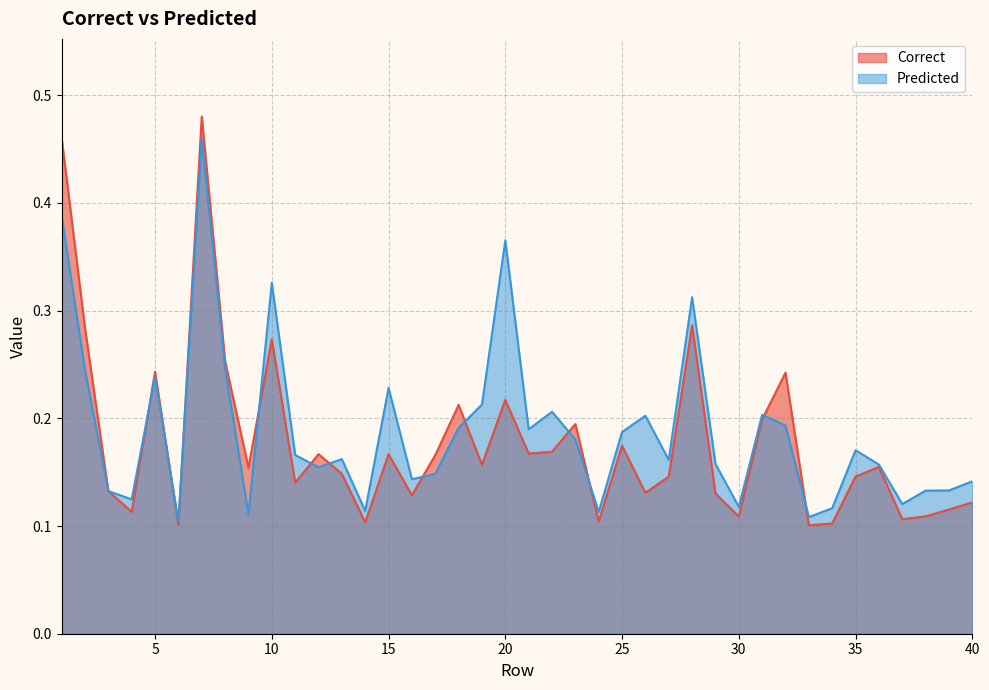

True or false: Predicted has a value of 0.1 at 33.

True